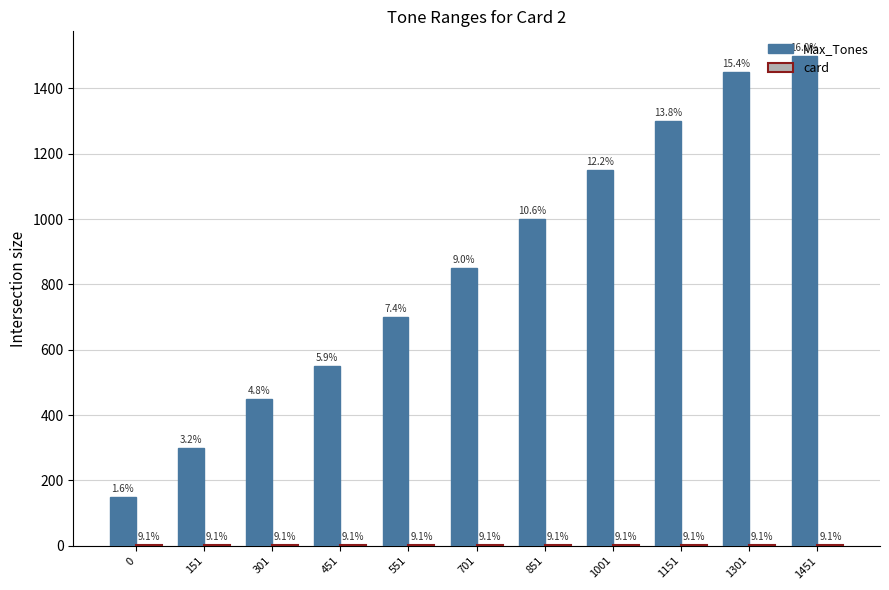

The Max_Tones series shows 864 at 451. True or false?

False